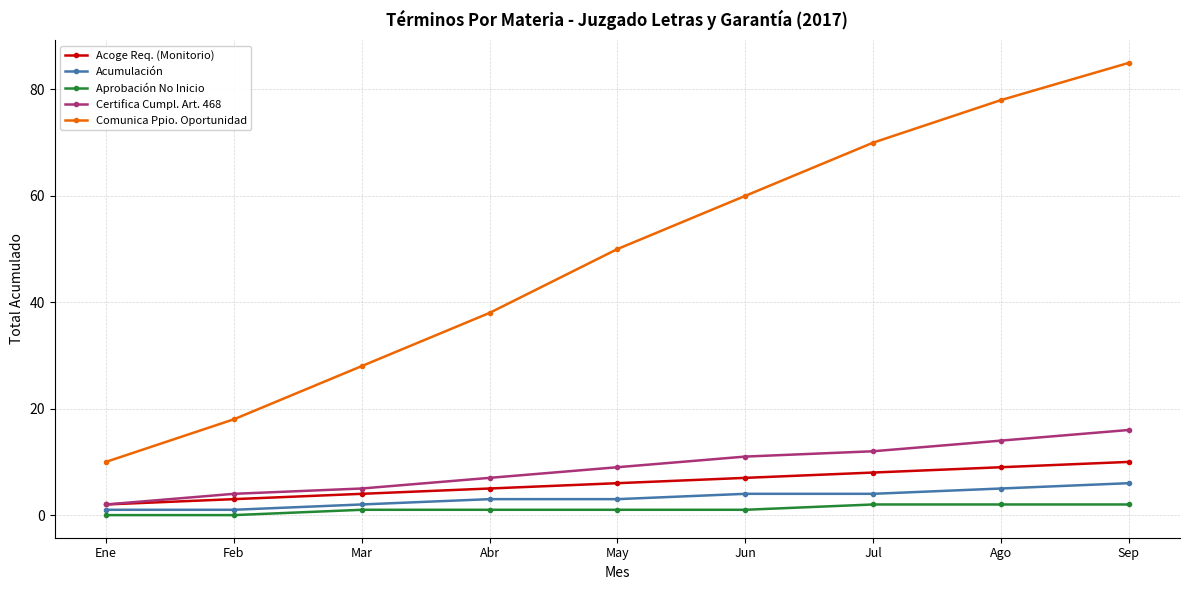

True or false: Comunica Ppio. Oportunidad has more than 2 interior local peaks.

False